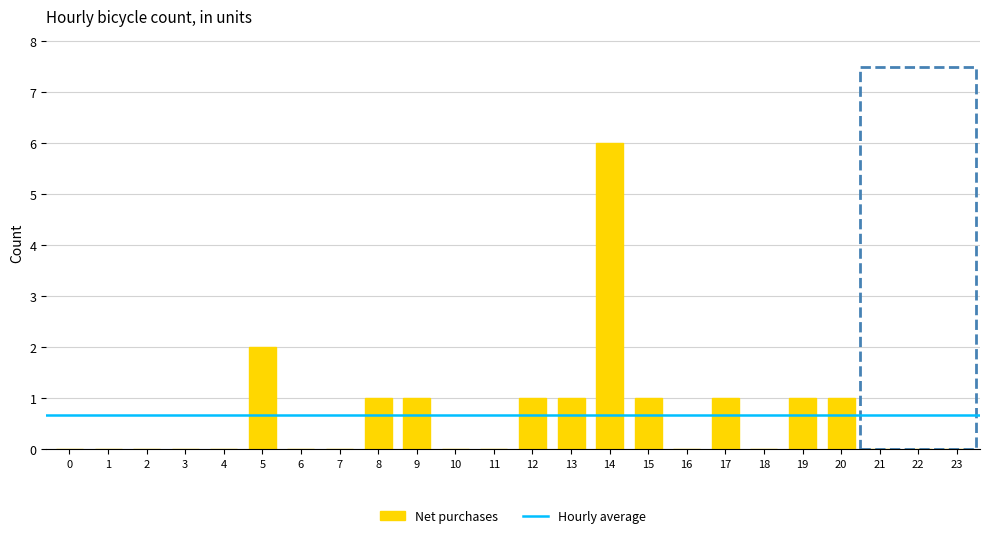

True or false: the data shows 3 at 5.

False